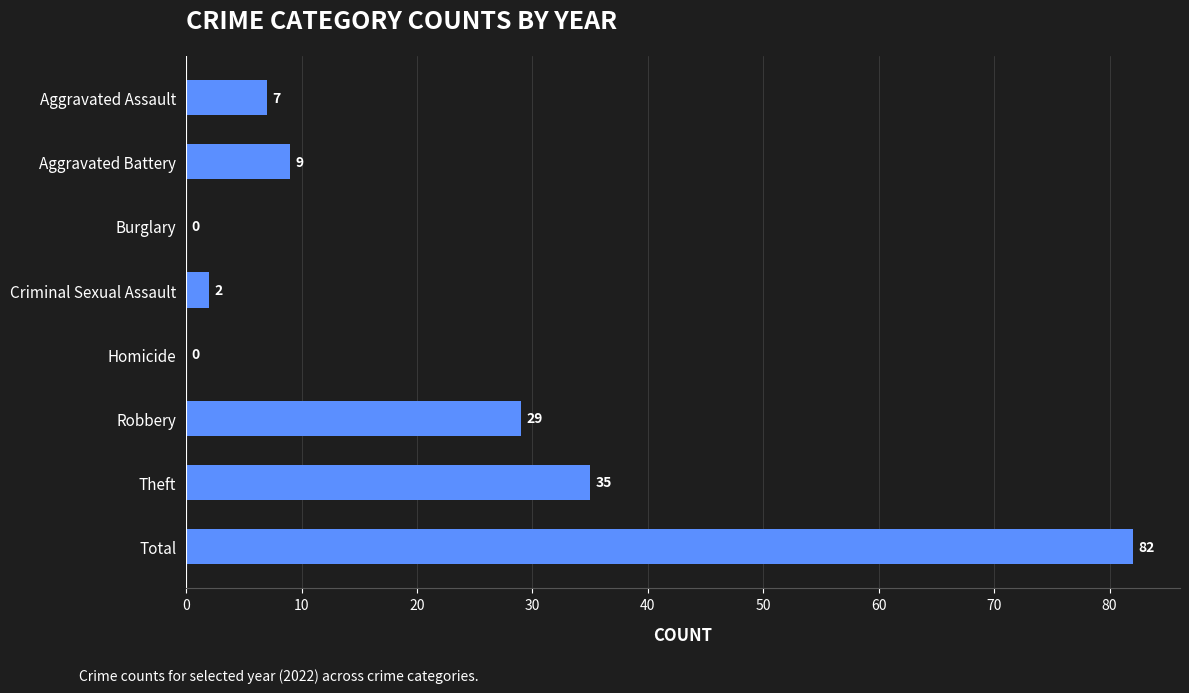

What is the sum of the values at Burglary and Theft?

35